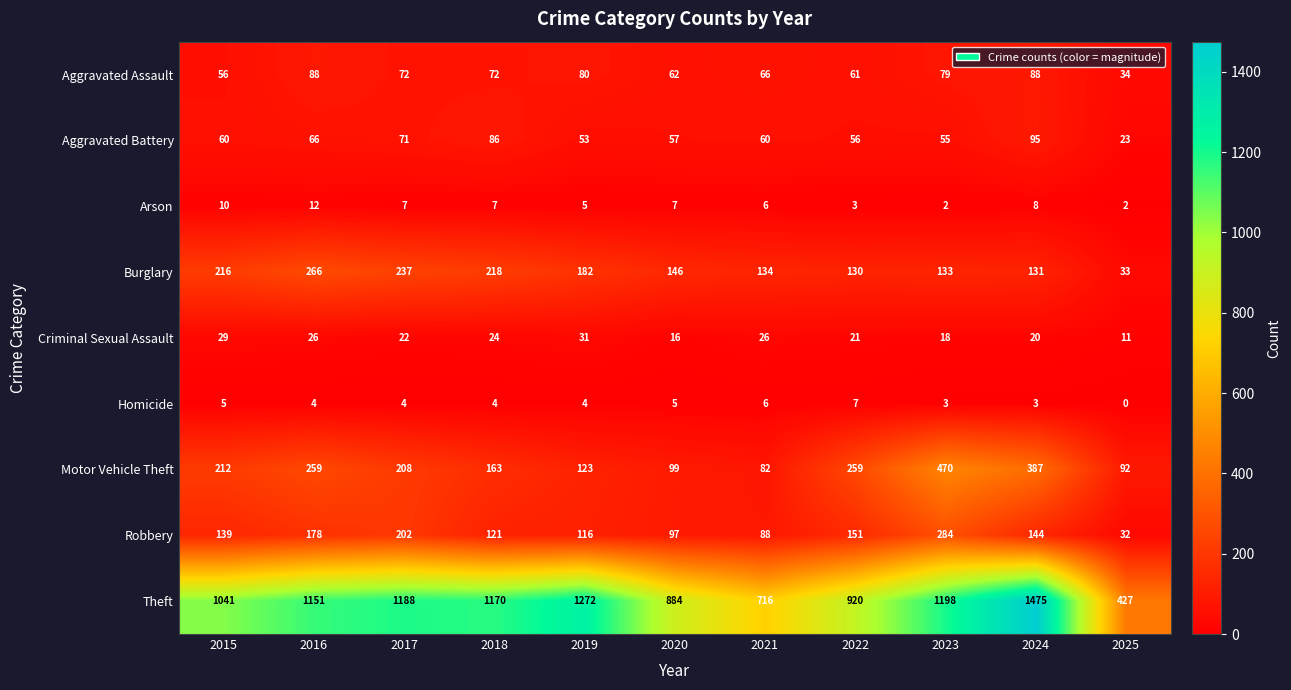

List the series in order of their peak value, lowest first.

Homicide, Arson, Criminal Sexual Assault, Aggravated Assault, Aggravated Battery, Burglary, Robbery, Motor Vehicle Theft, Theft